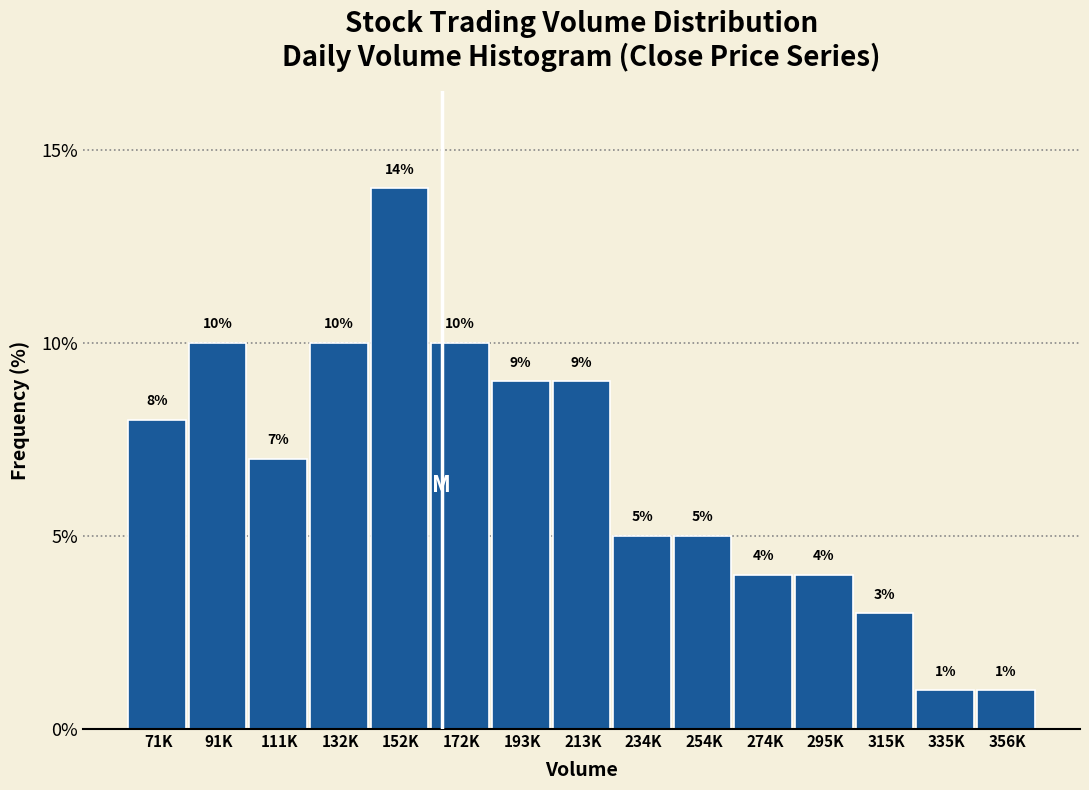

Reading right to left, extract all data points from this chart.

356K=1.0	335K=1.0	315K=3.0	295K=4.0	274K=4.0	254K=5.0	234K=5.0	213K=9.0	193K=9.0	172K=10.0	152K=14.0	132K=10.0	111K=7.0	91K=10.0	71K=8.0